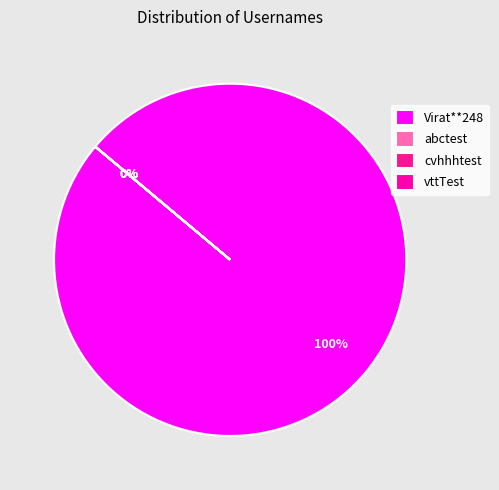

Which category has the smallest portion of the pie?

abctest